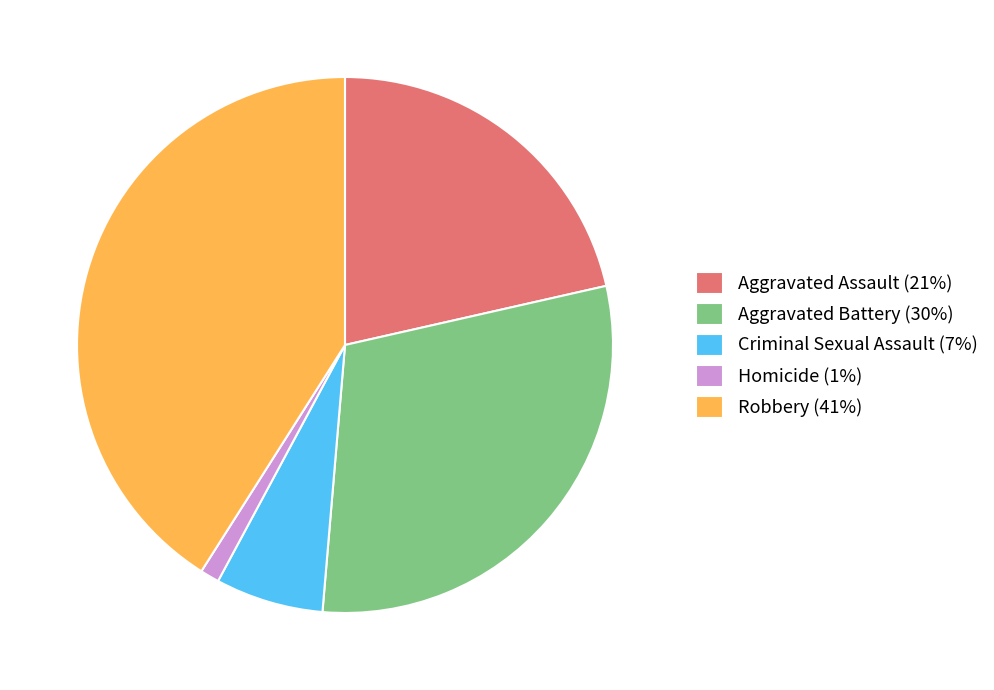

Is there a majority slice in this chart?

No